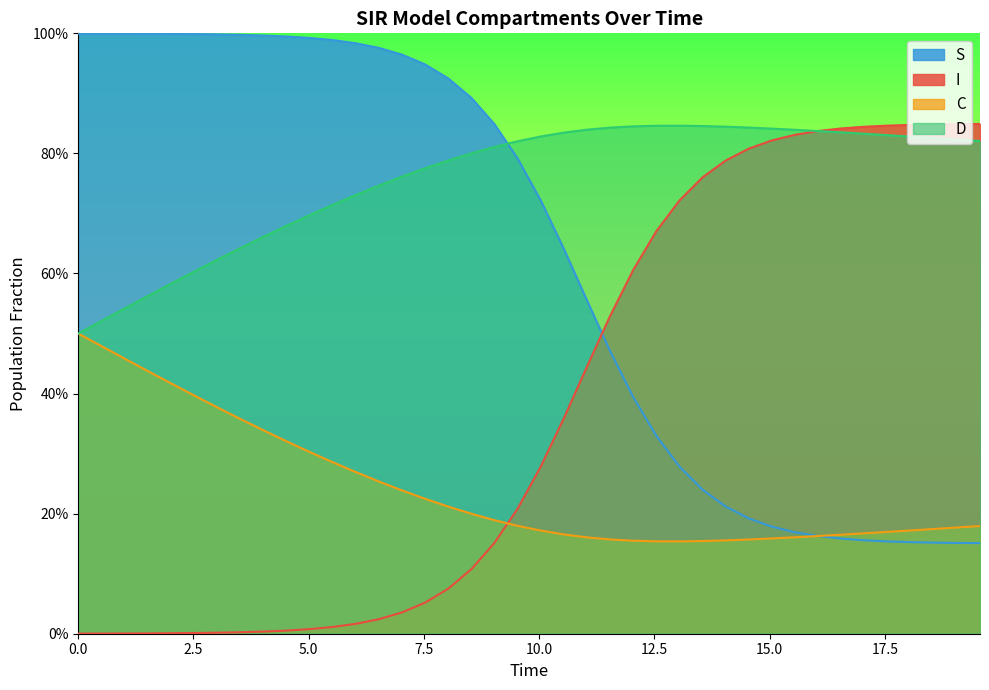

What is the difference between the highest and lowest values at 2.5?

1.0